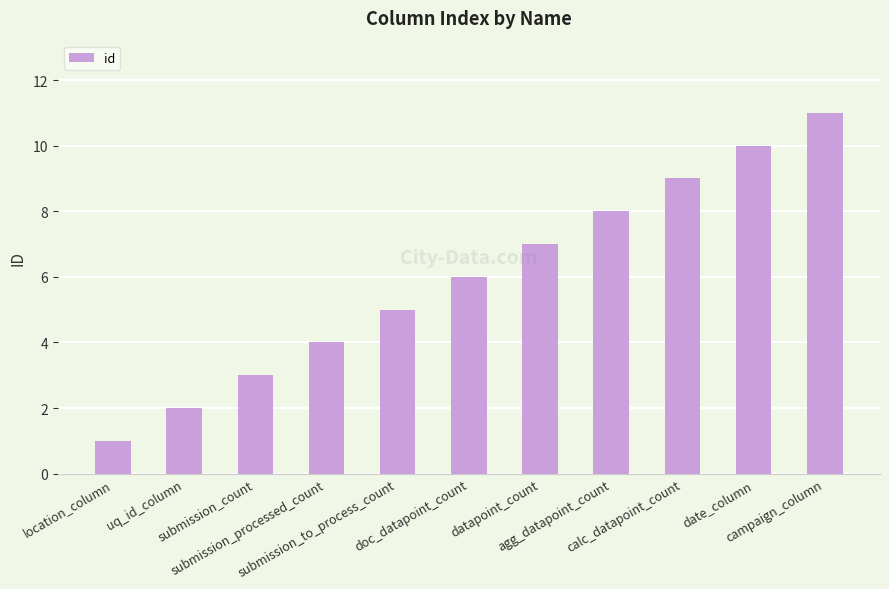

What is the sum of the values at agg_datapoint_count and submission_count?

11